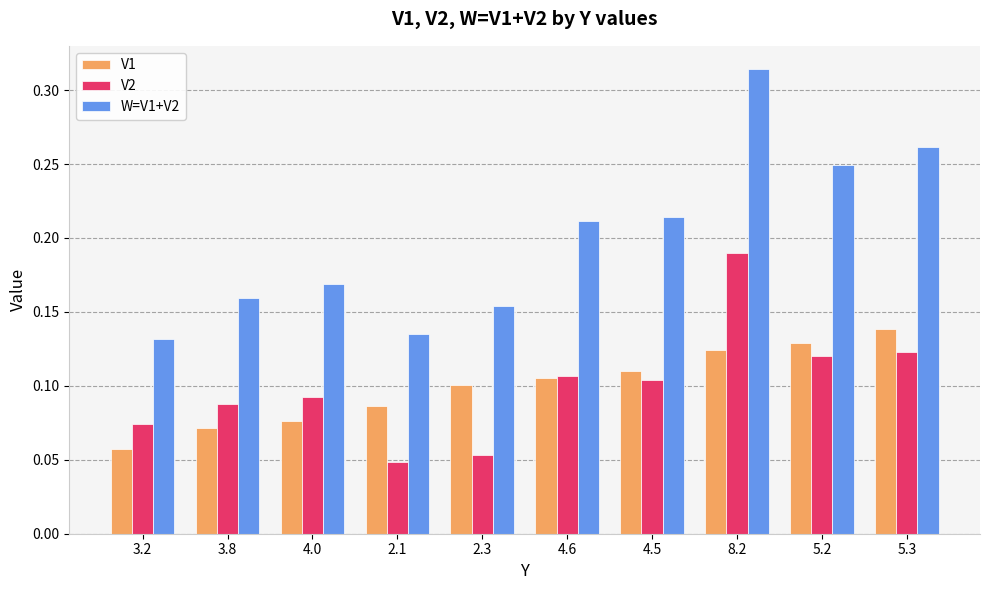

How many data points does each series have?

10